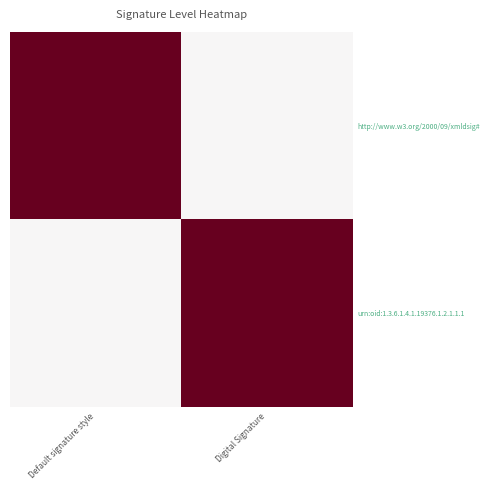

Reading left to right, transcribe all the data shown in this chart.

http://www.w3.org/2000/09/xmldsig#: Default signature style=1	Digital Signature=0
urn:oid:1.3.6.1.4.1.19376.1.2.1.1.1: Default signature style=0	Digital Signature=1